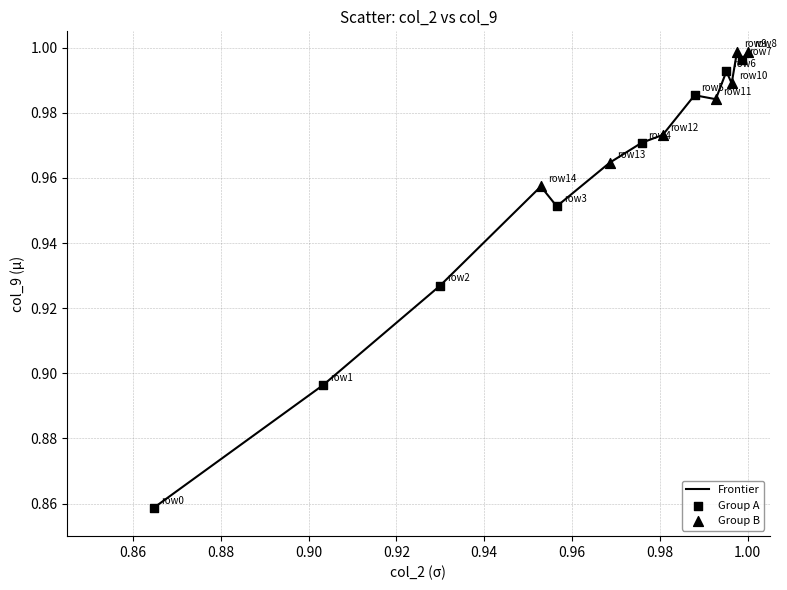

How many lines are shown in the chart?

1